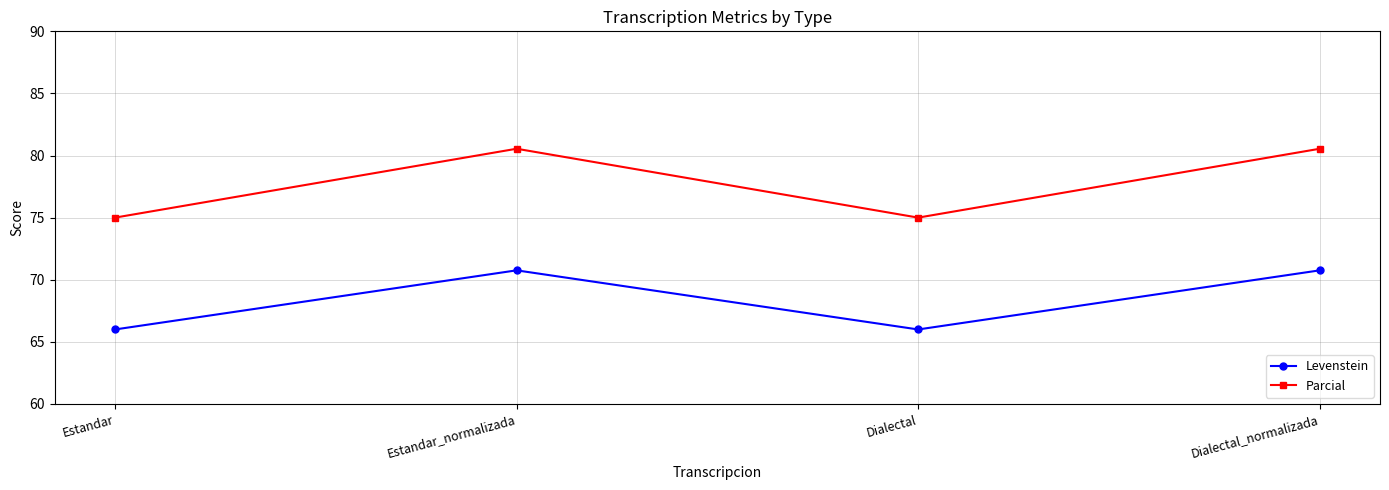

Read the Parcial value at Estandar.

75.0